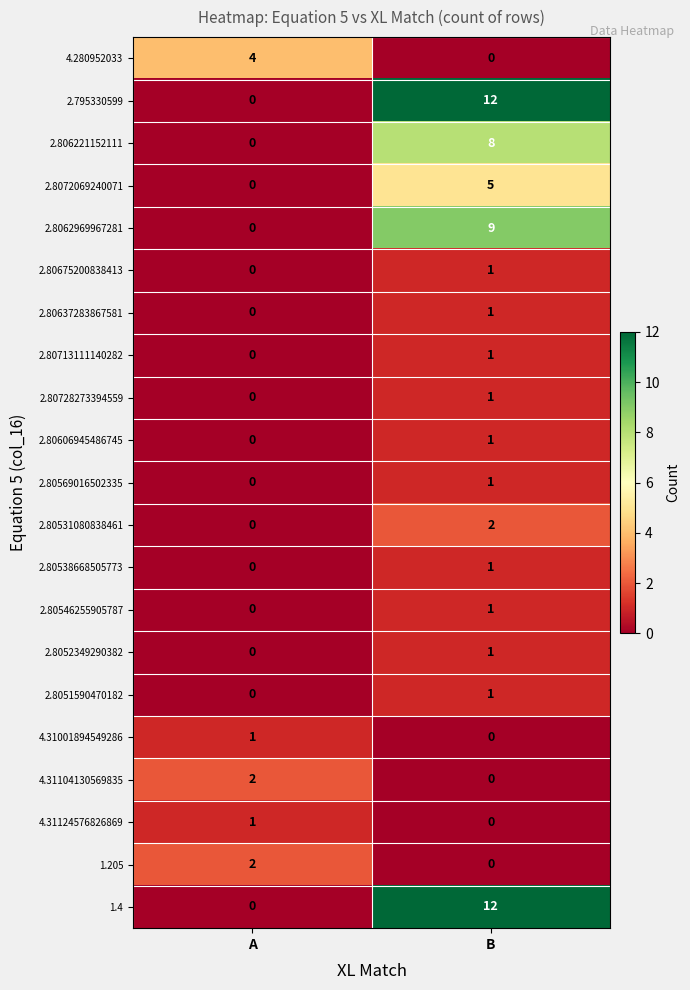

At which category does the chart reach its peak across all series?

B